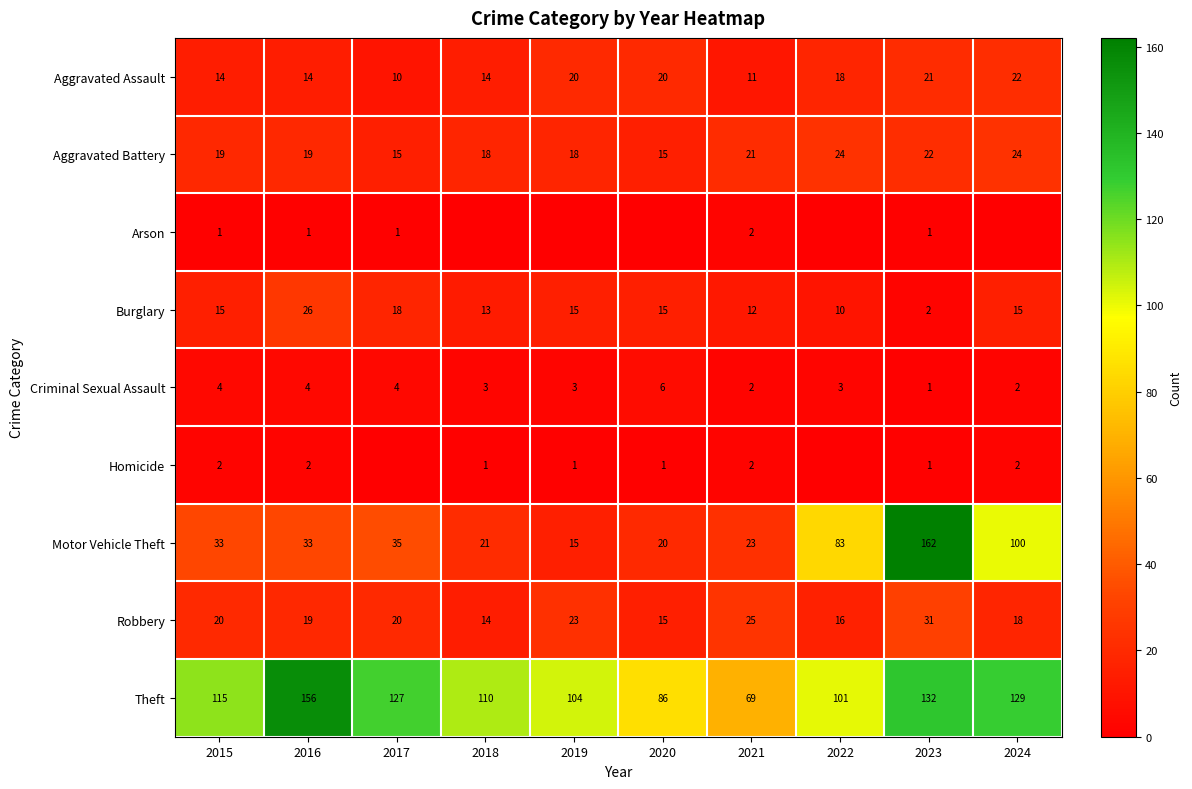

Is it true that Arson equals 2 at 2021?

True